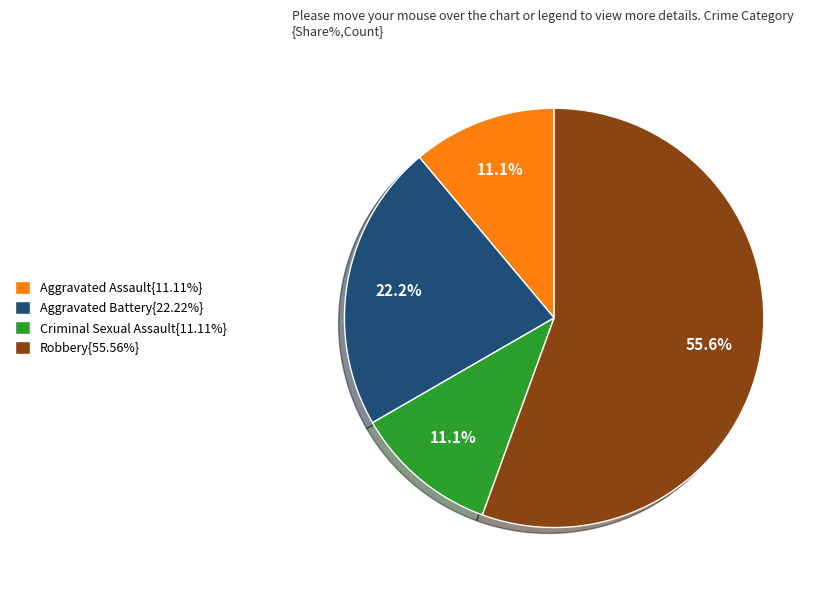

Does Criminal Sexual Assault{11.11%} account for over 50% of the chart?

No